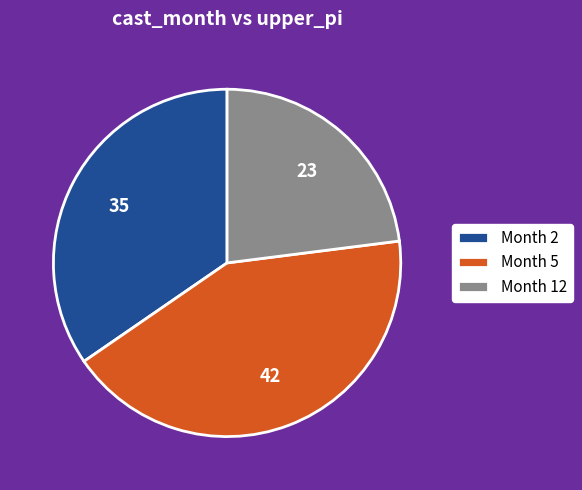

Which has a higher value, Month 12 or Month 5?

Month 5